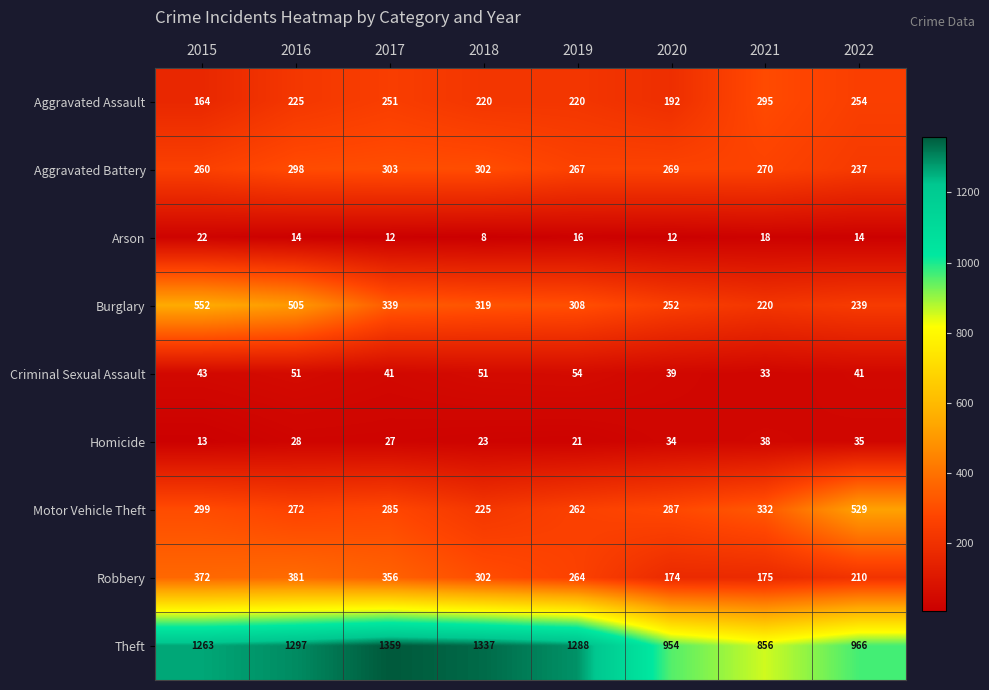

At how many categories does at least one series exceed 116?

8